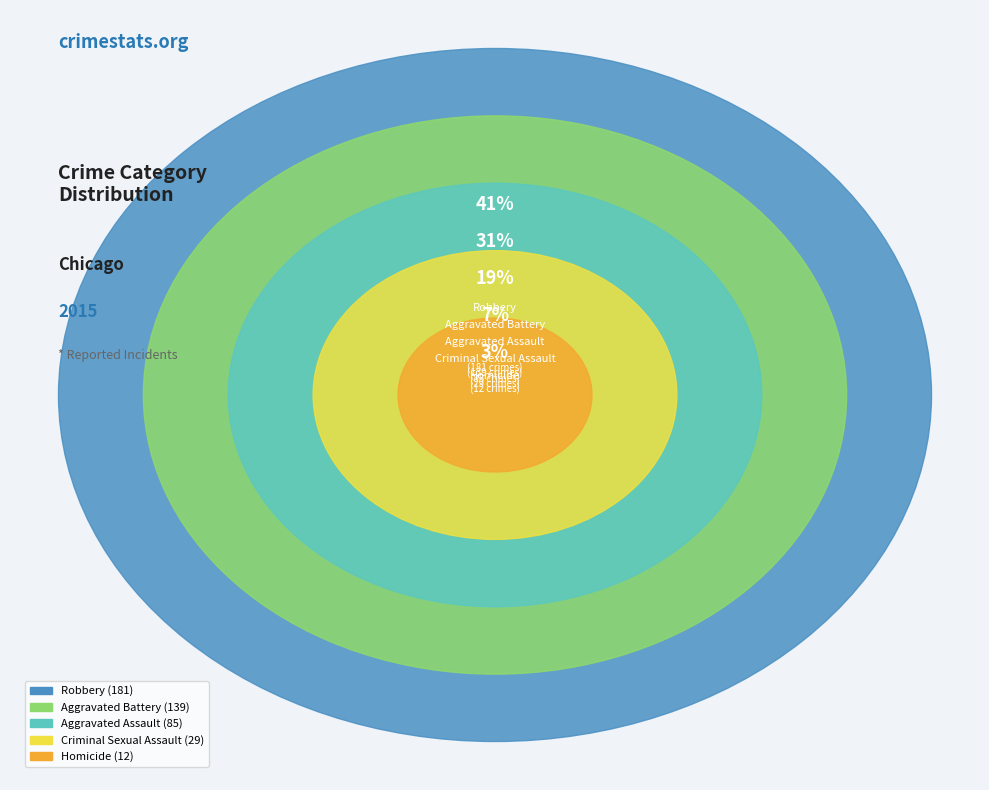

What is the ratio of the value at Aggravated Assault to the value at Robbery?

0.5